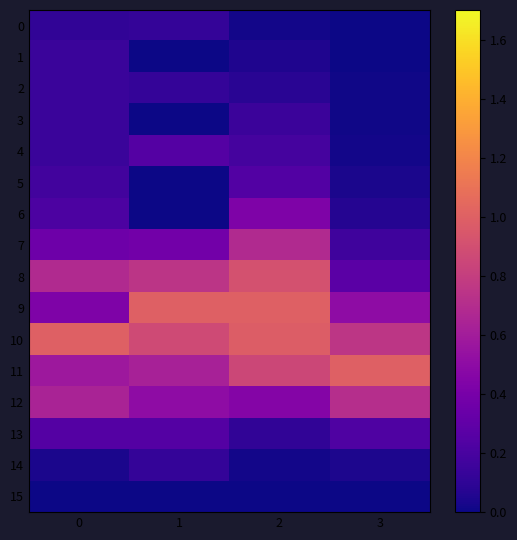

Rank the series at 2 from highest to lowest value.

9, 10, 8, 11, 7, 12, 6, 5, 4, 3, 13, 2, 1, 0, 14, 15